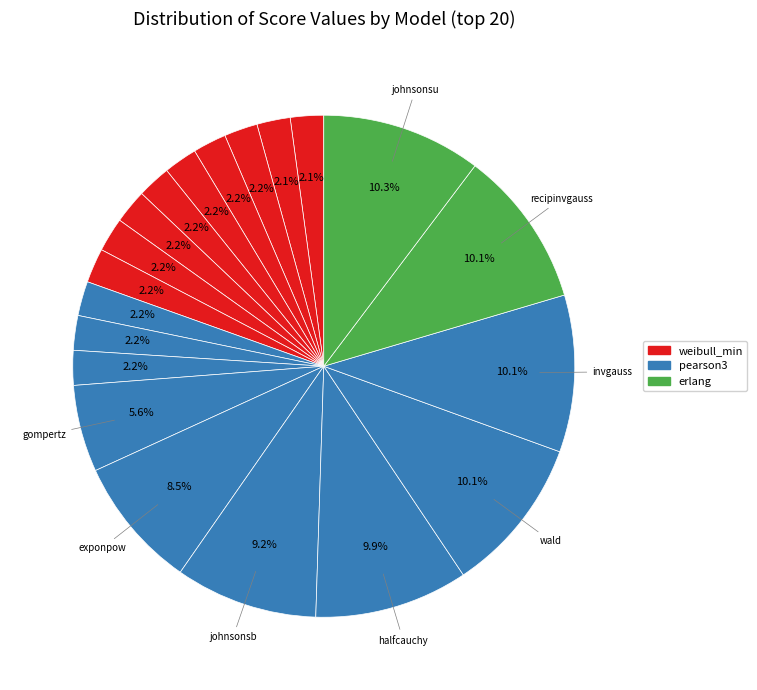

Which slice is the smallest?

weibull_min